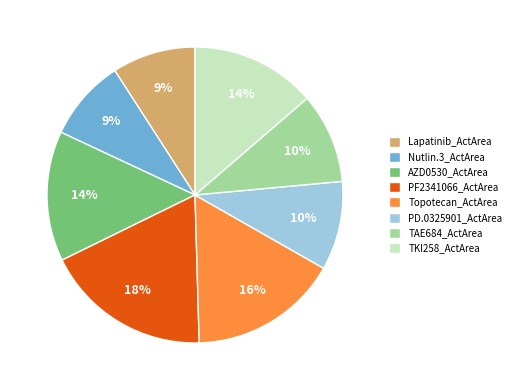

To the nearest percent, what is the combined percentage of TKI258_ActArea and Lapatinib_ActArea?

23%